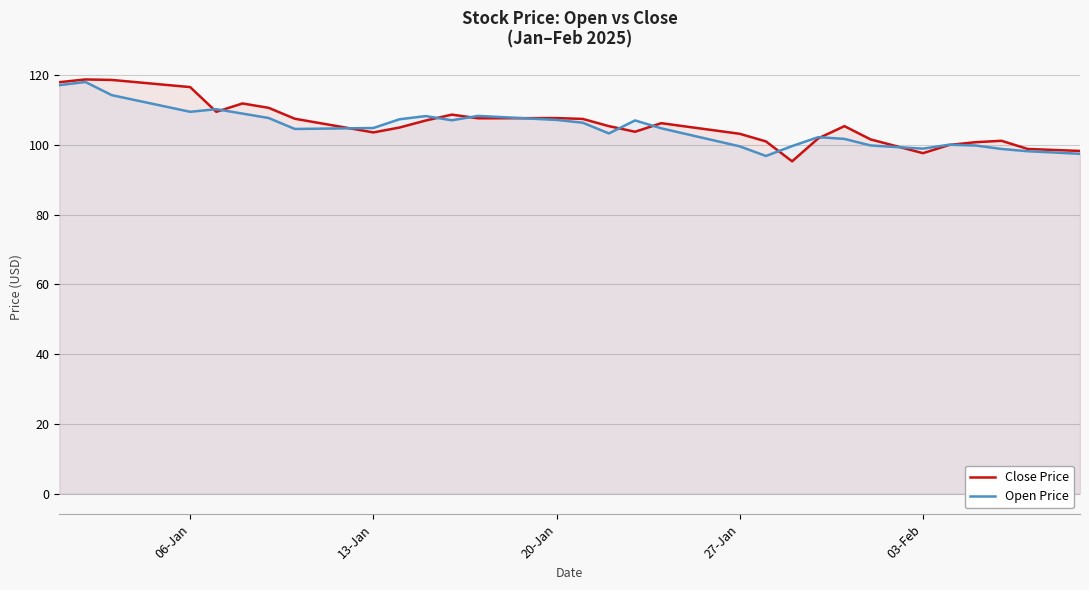

How many lines are shown in the chart?

2